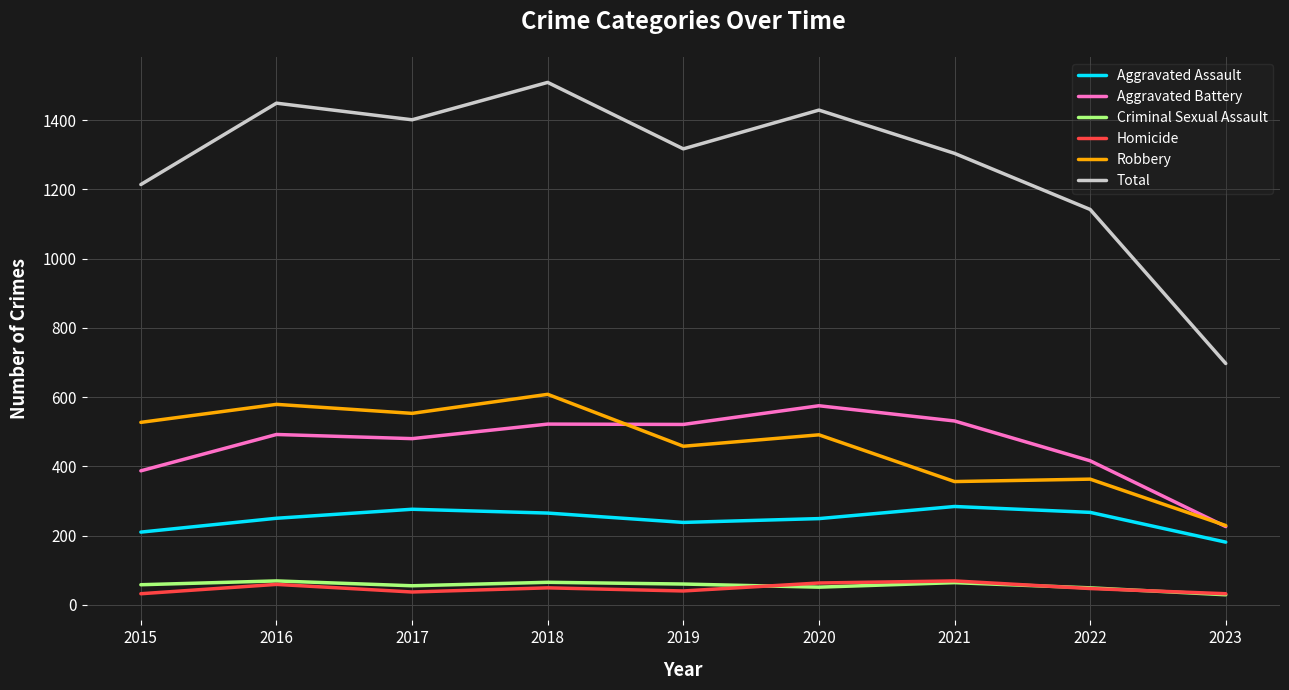

True or false: Criminal Sexual Assault and Aggravated Assault intersect in this chart.

False